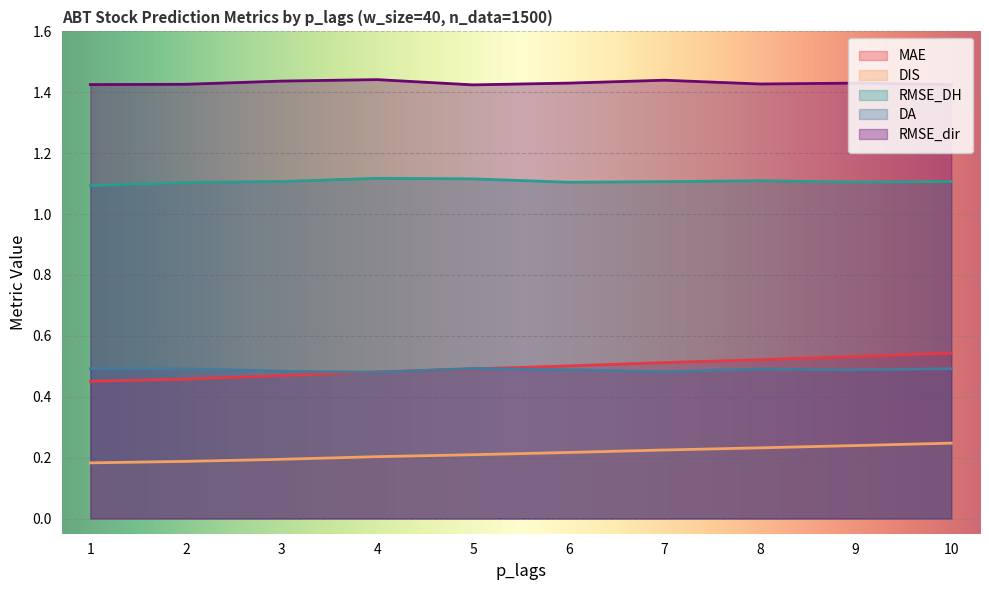

Reading left to right, list all the values displayed in this chart.

MAE: 1=0.5	2=0.5	3=0.5	4=0.5	5=0.5	6=0.5	7=0.5	8=0.5	9=0.5	10=0.5
DIS: 1=0.2	2=0.2	3=0.2	4=0.2	5=0.2	6=0.2	7=0.2	8=0.2	9=0.2	10=0.2
RMSE_DH: 1=1.1	2=1.1	3=1.1	4=1.1	5=1.1	6=1.1	7=1.1	8=1.1	9=1.1	10=1.1
DA: 1=0.5	2=0.5	3=0.5	4=0.5	5=0.5	6=0.5	7=0.5	8=0.5	9=0.5	10=0.5
RMSE_dir: 1=1.4	2=1.4	3=1.4	4=1.4	5=1.4	6=1.4	7=1.4	8=1.4	9=1.4	10=1.4